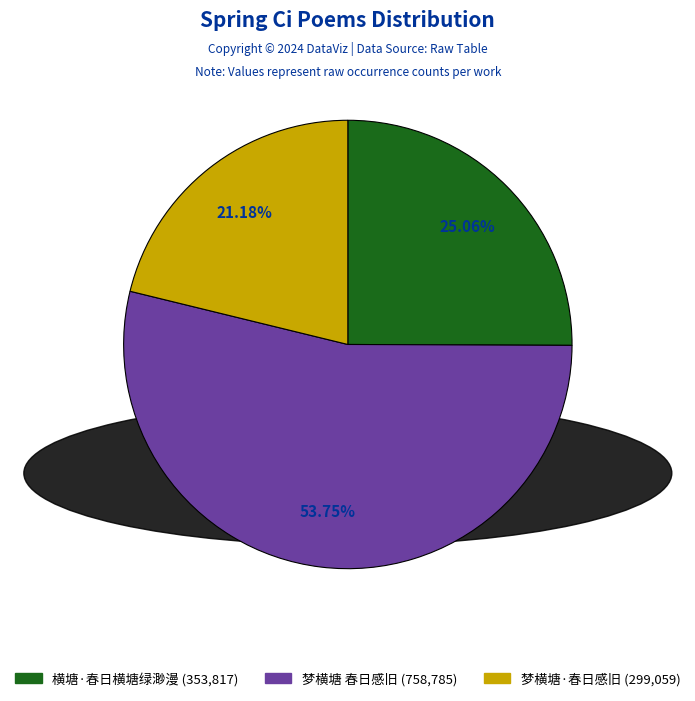

How many slices are in this pie chart?

3